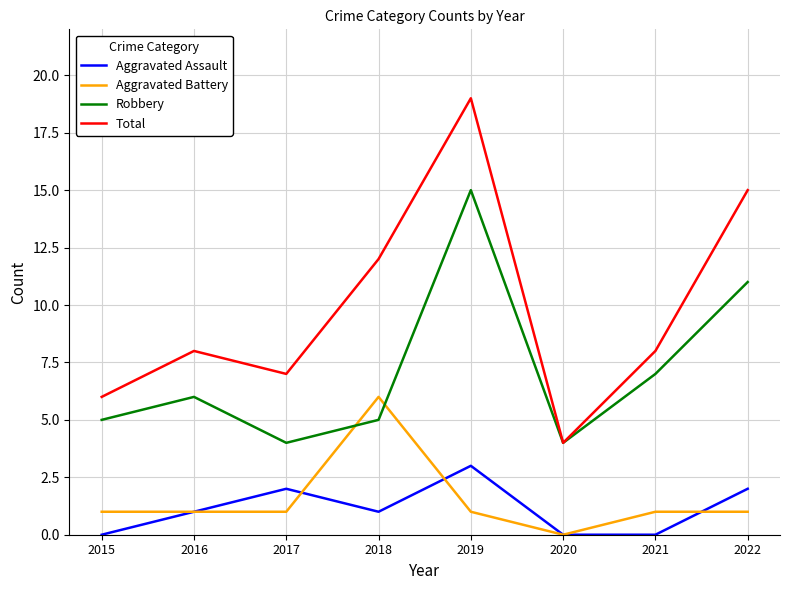

What is the total value across all series at 2017?

14